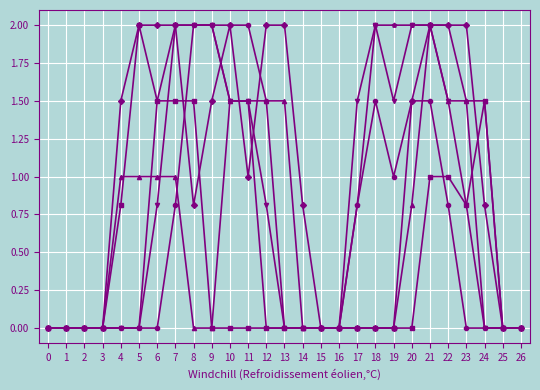

At which category is the sum across all series the highest?

21